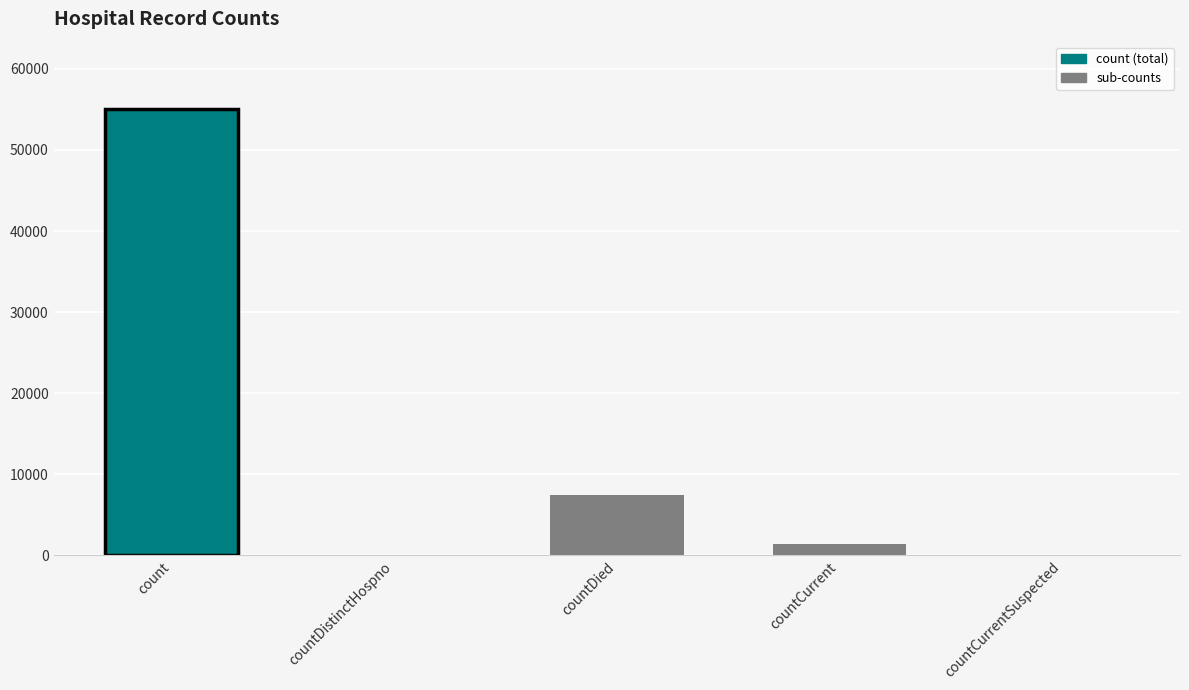

How many data points does each series have?

5